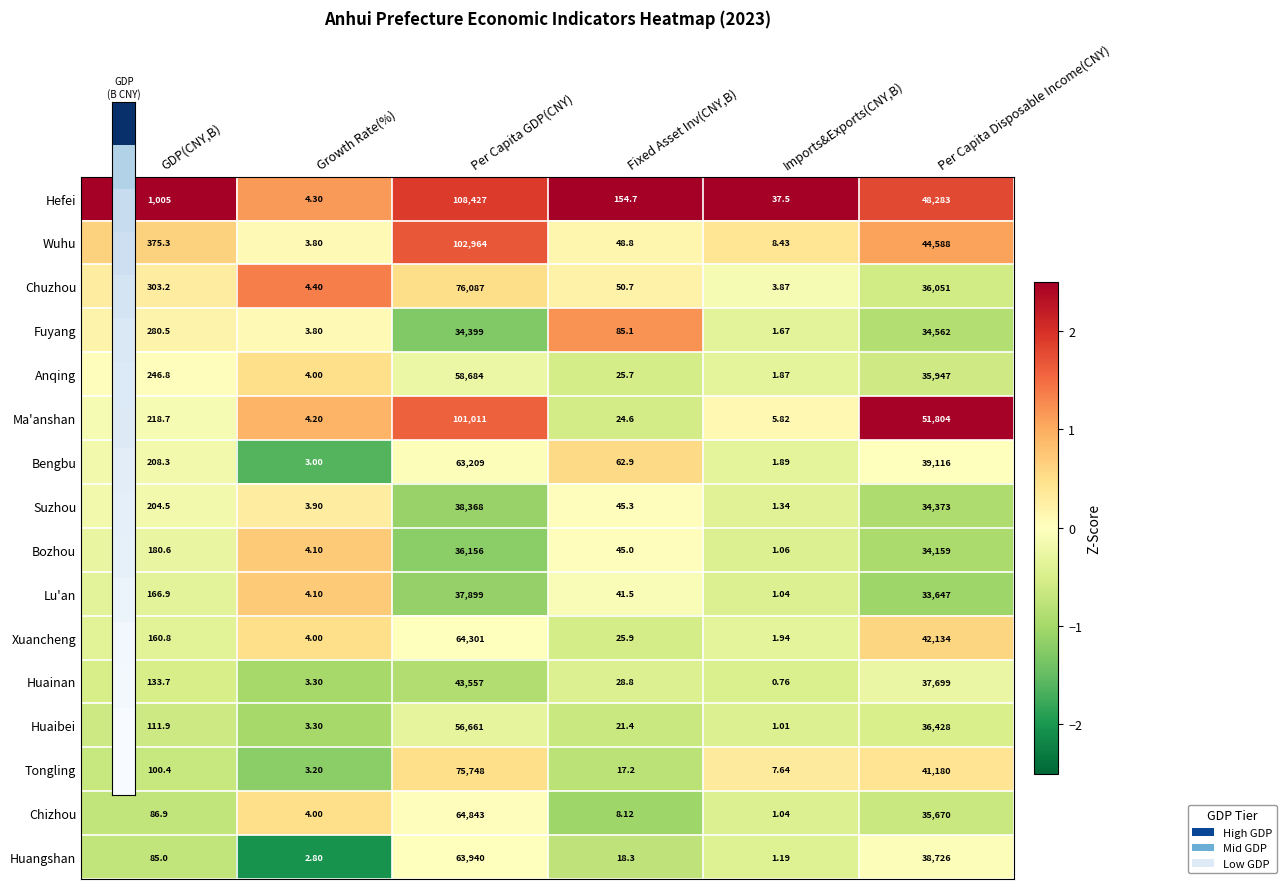

At which category does the chart reach its peak across all series?

Per Capita GDP(CNY)